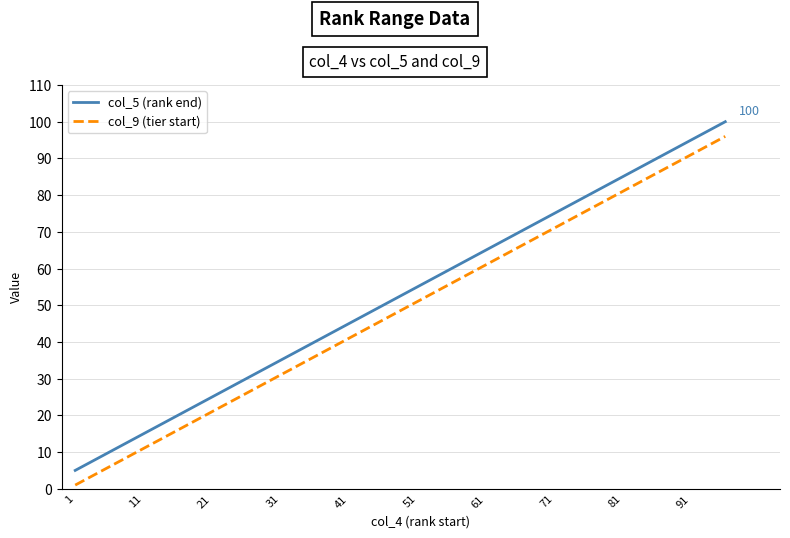

True or false: col_5 (rank end) and col_9 (tier start) intersect in this chart.

False